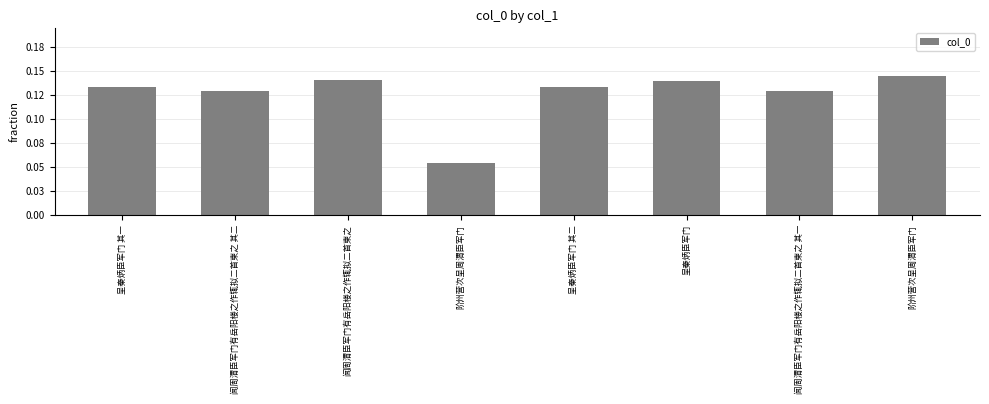

Reading left to right, what are all the values shown in this chart?

0.1	0.1	0.1	0.1	0.1	0.1	0.1	0.1